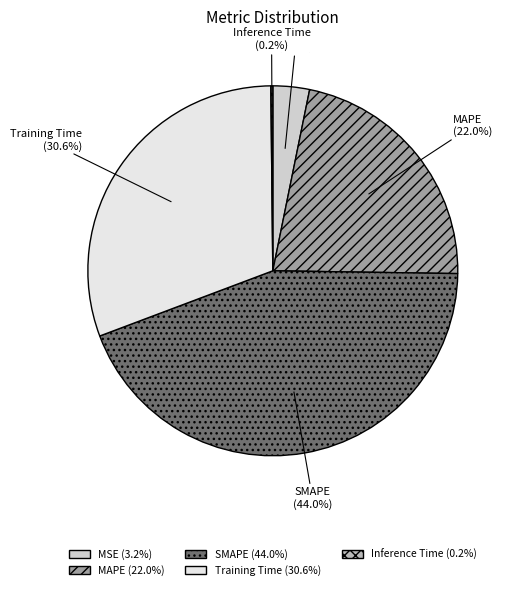

The SMAPE slice represents 35% of the pie. True or false?

False